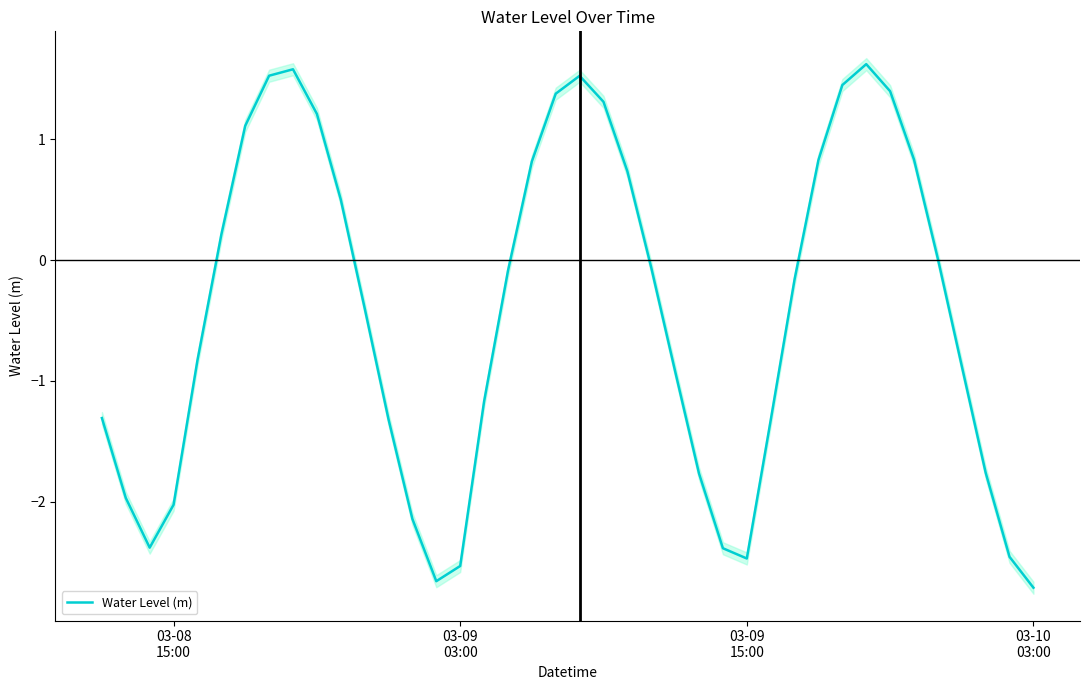

What is the minimum value for Water Level (m)?

-2.7